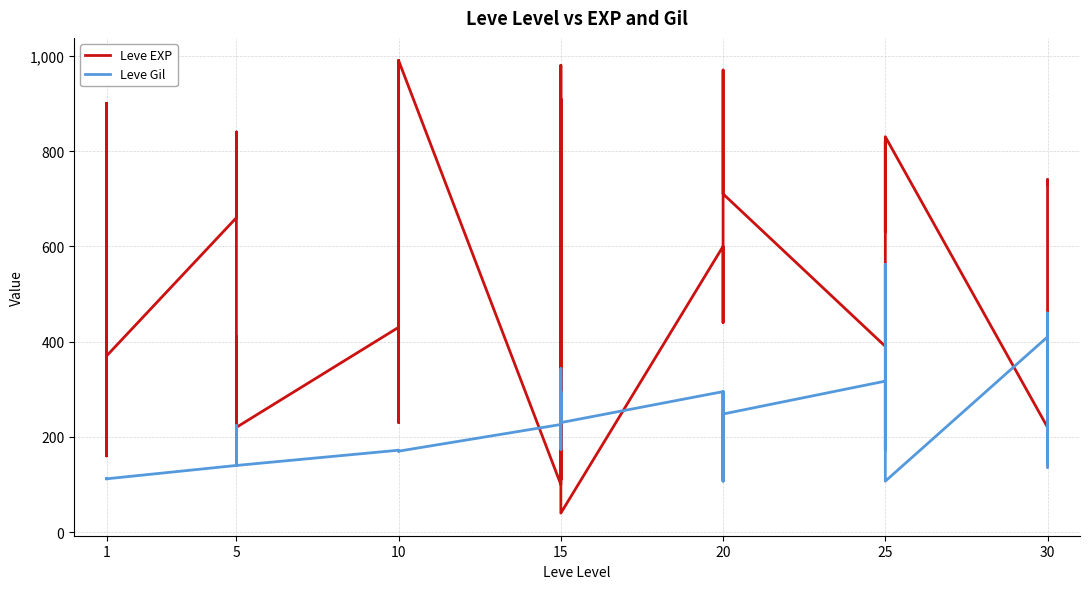

True or false: Leve EXP and Leve Gil cross at least once.

True